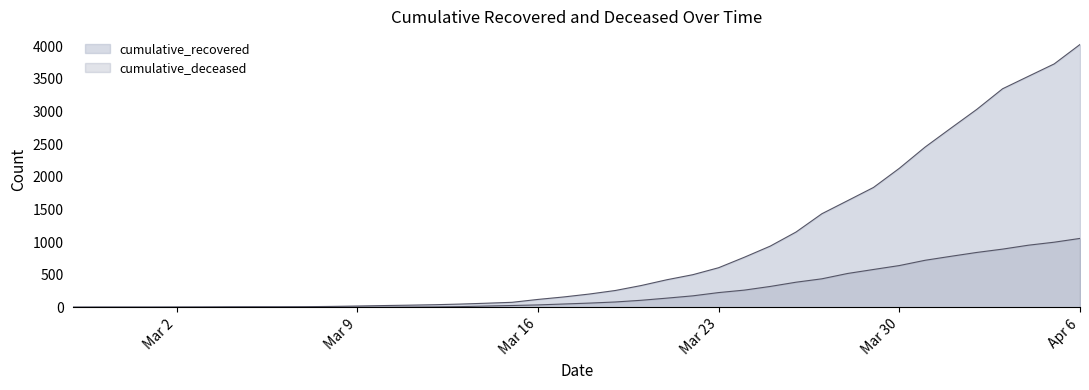

True or false: cumulative_deceased and cumulative_recovered cross at least once.

False